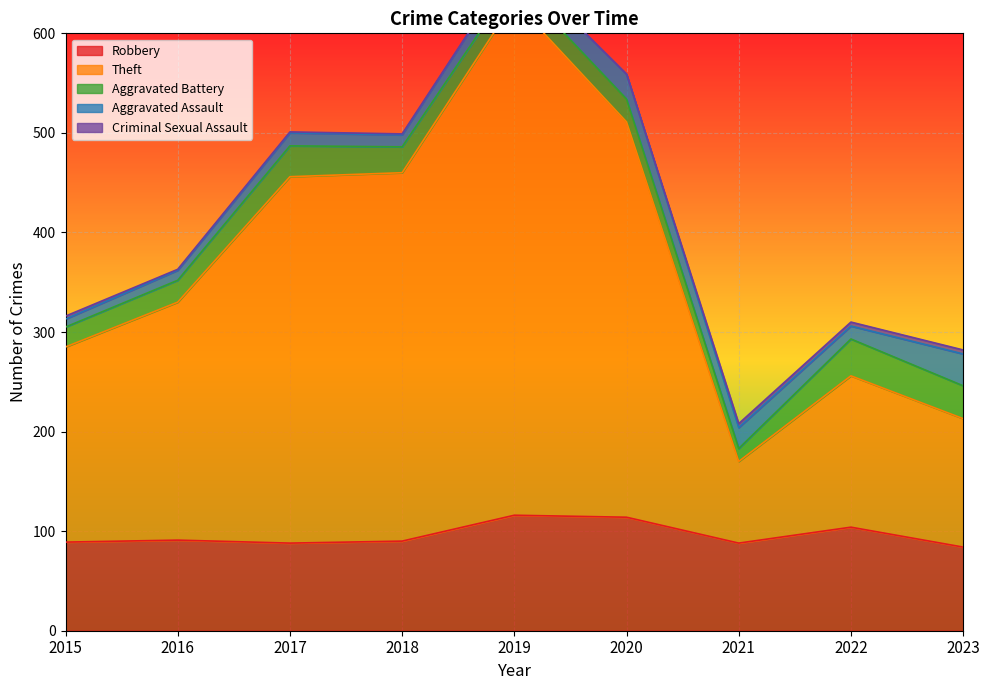

What are all the series names shown in the legend?

Robbery, Theft, Aggravated Battery, Aggravated Assault, Criminal Sexual Assault